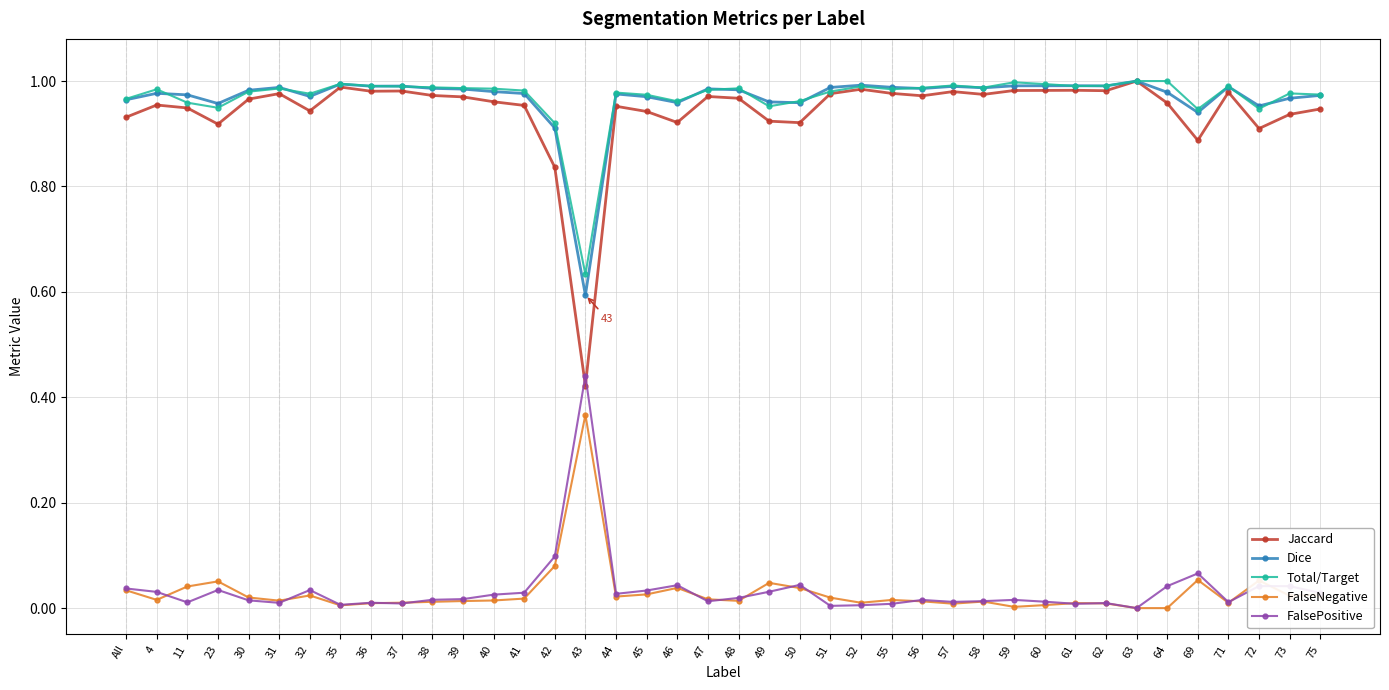

True or false: Total/Target has a value of 1.0 at 55.

True